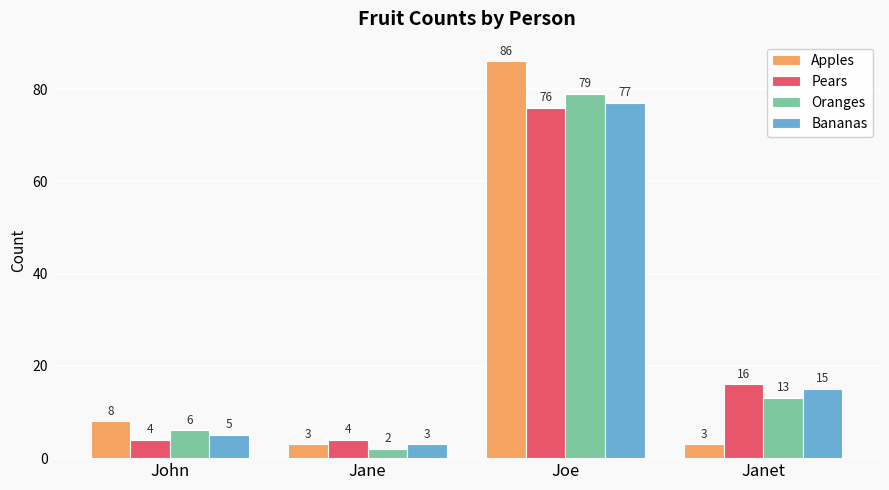

What is the average value of the Pears series?

25